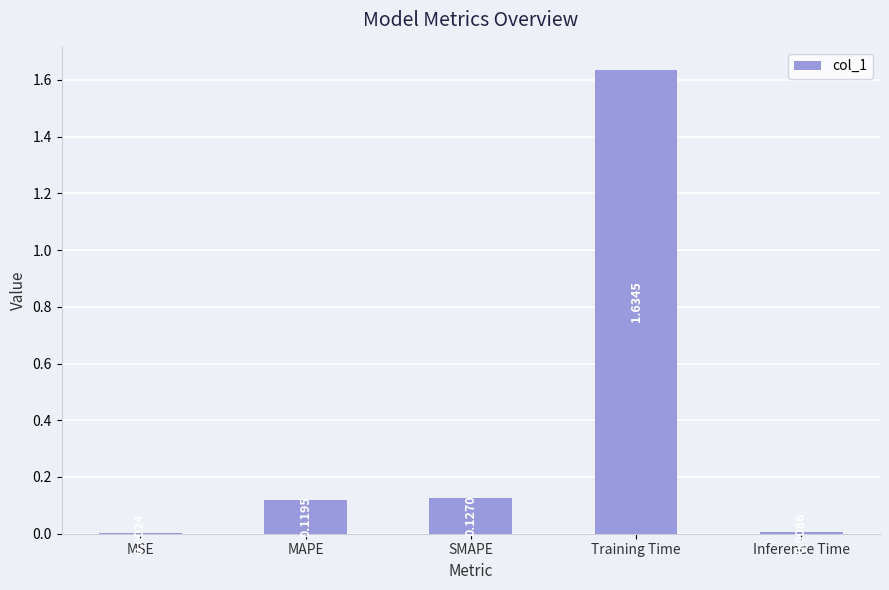

Which has a higher value, SMAPE or Training Time?

Training Time